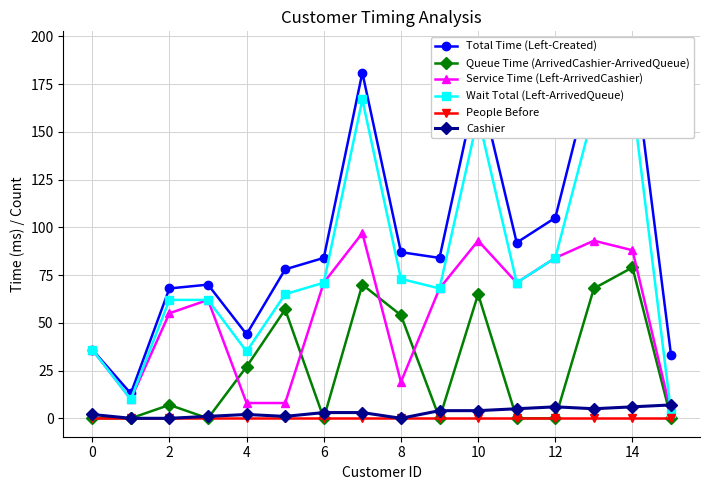

True or false: Queue Time (ArrivedCashier-ArrivedQueue) and Service Time (Left-ArrivedCashier) cross at least once.

True